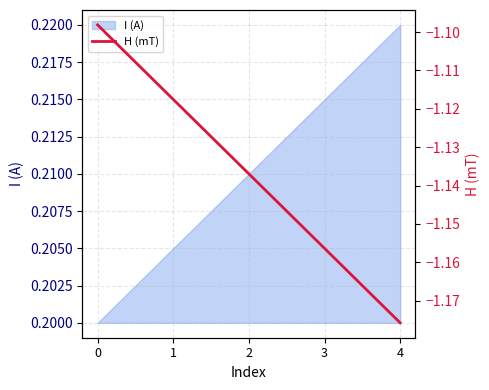

Is it true that I (A) equals 0.1 at 0?

False